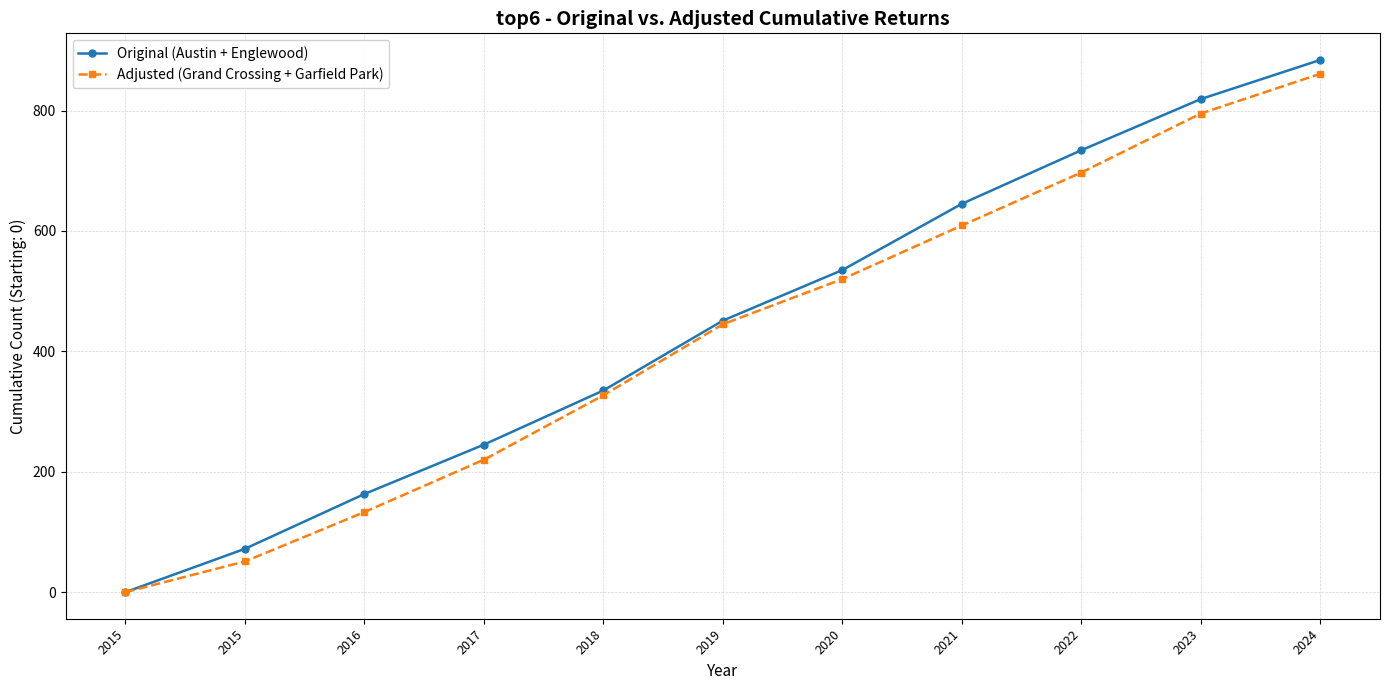

Which series changed the most between 2022 and 2023?

Adjusted (Grand Crossing + Garfield Park)